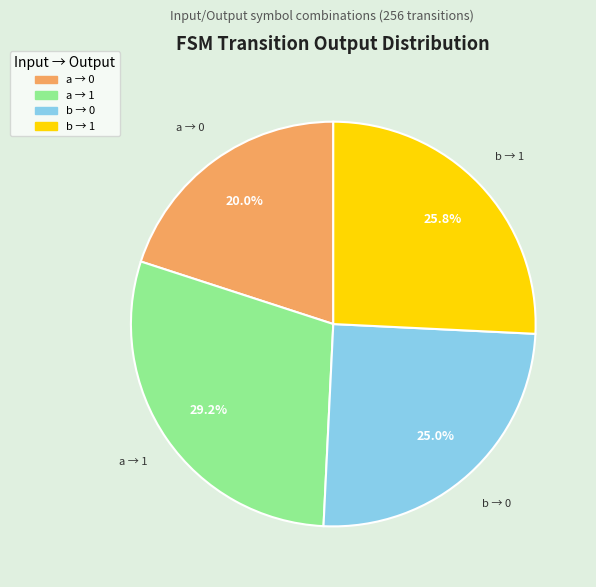

Is there any slice that represents more than half of the pie?

No